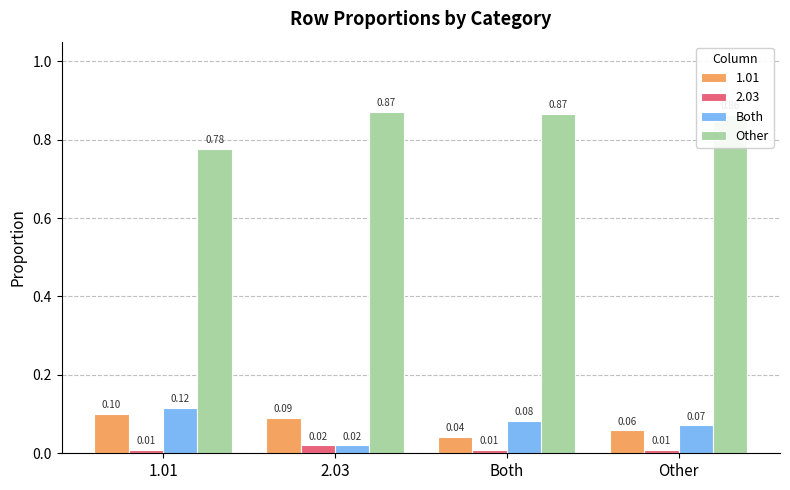

Which series changed the most between 2.03 and Both?

Both